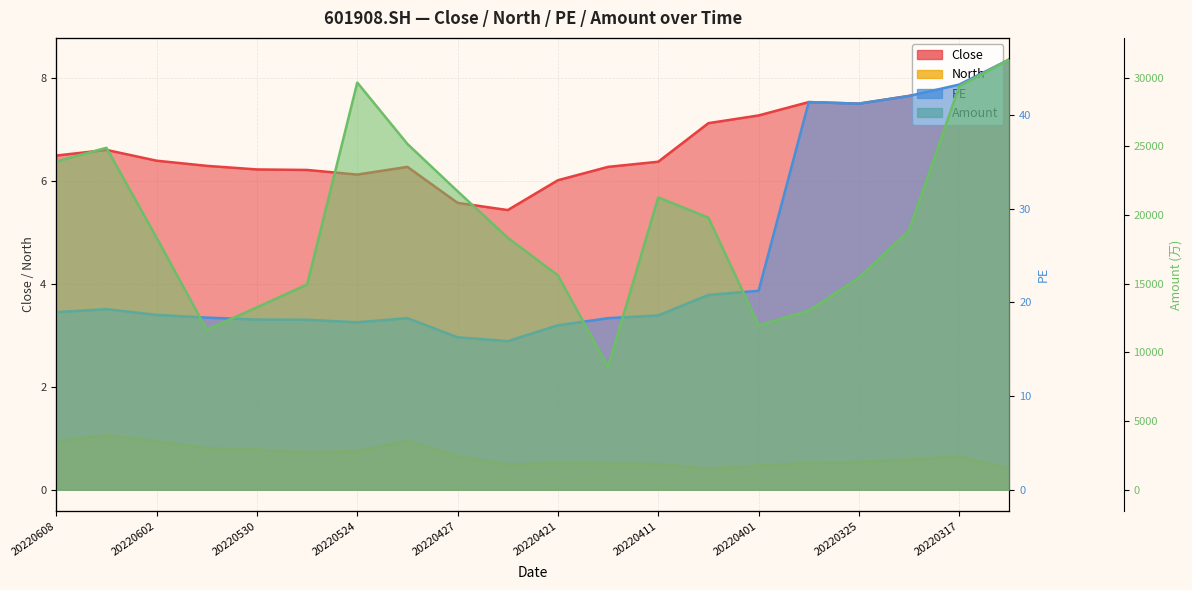

True or false: PE and Amount intersect in this chart.

False